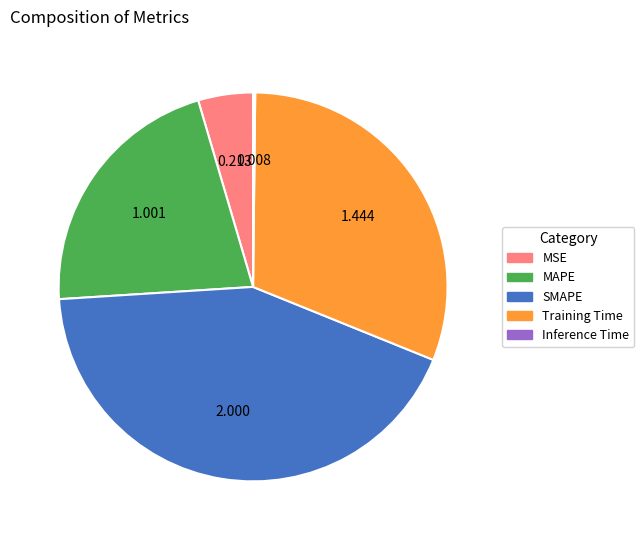

Combined, do SMAPE and MAPE account for over 50%?

Yes